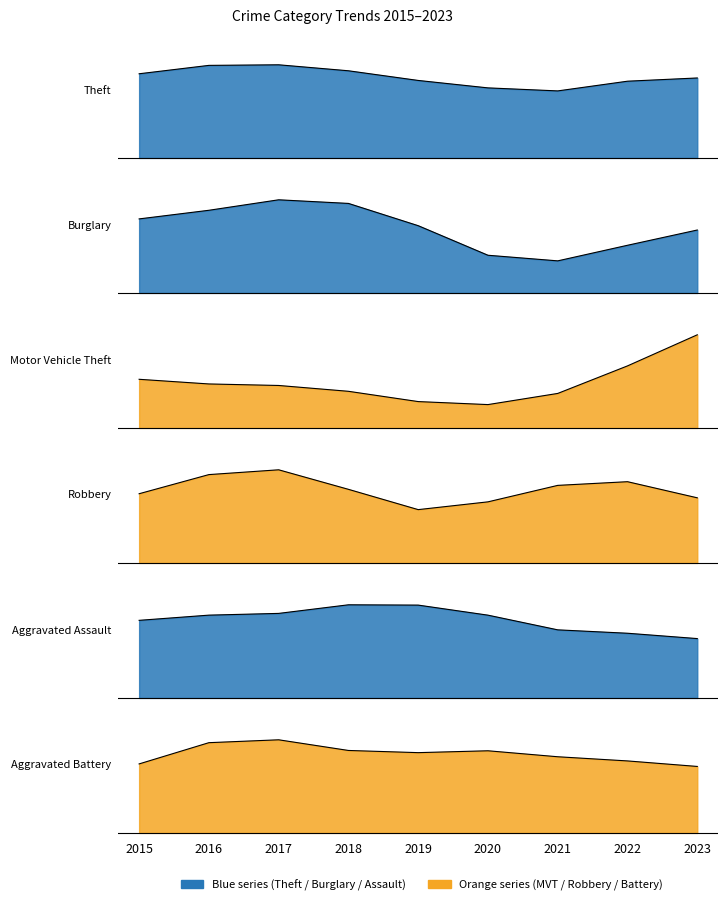

What is the total value across all series at 2018?

238